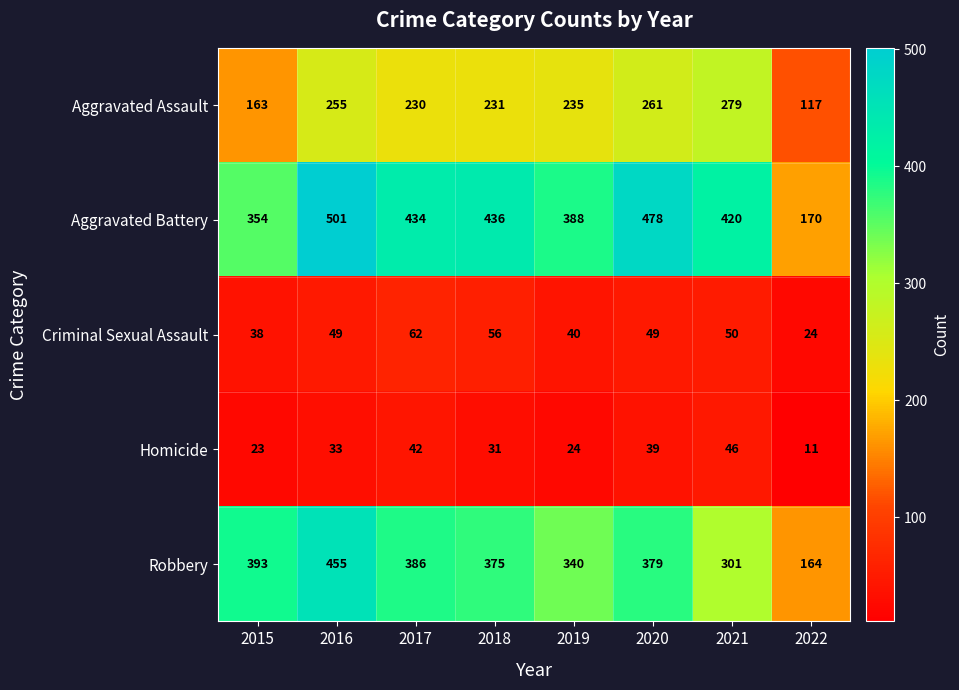

Which series changed the most between 2018 and 2020?

Aggravated Battery